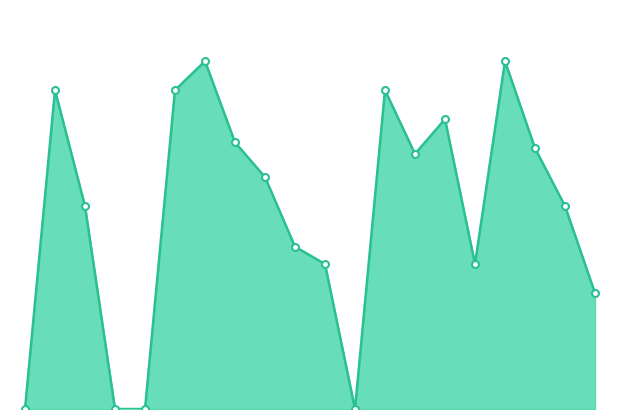

Which label corresponds to the largest value in the chart?

B1